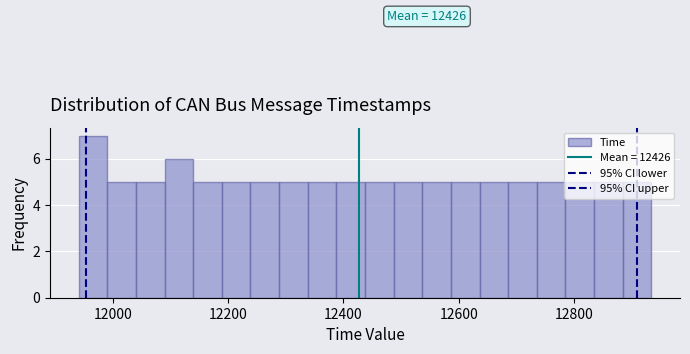

Read against the x-axis, roughly where is the centre of the tallest bar?

11960